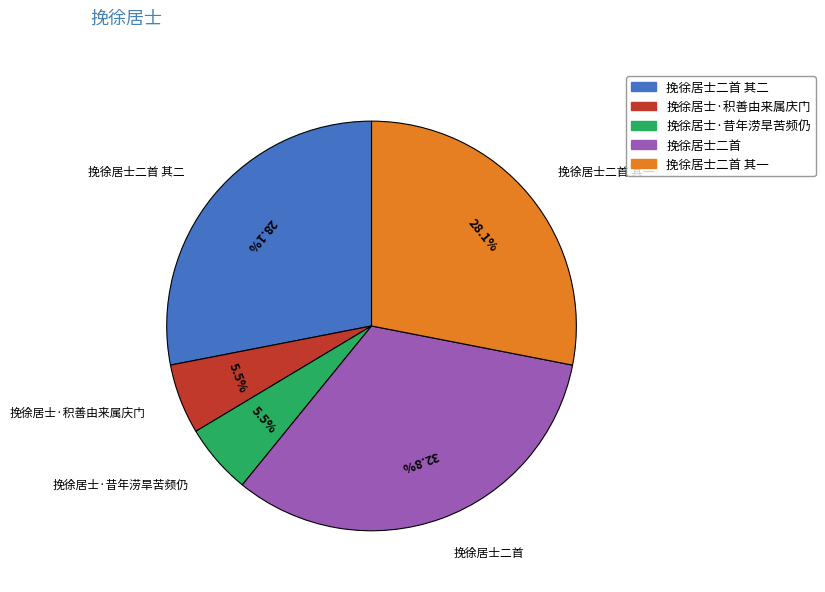

Is there a majority slice in this chart?

No